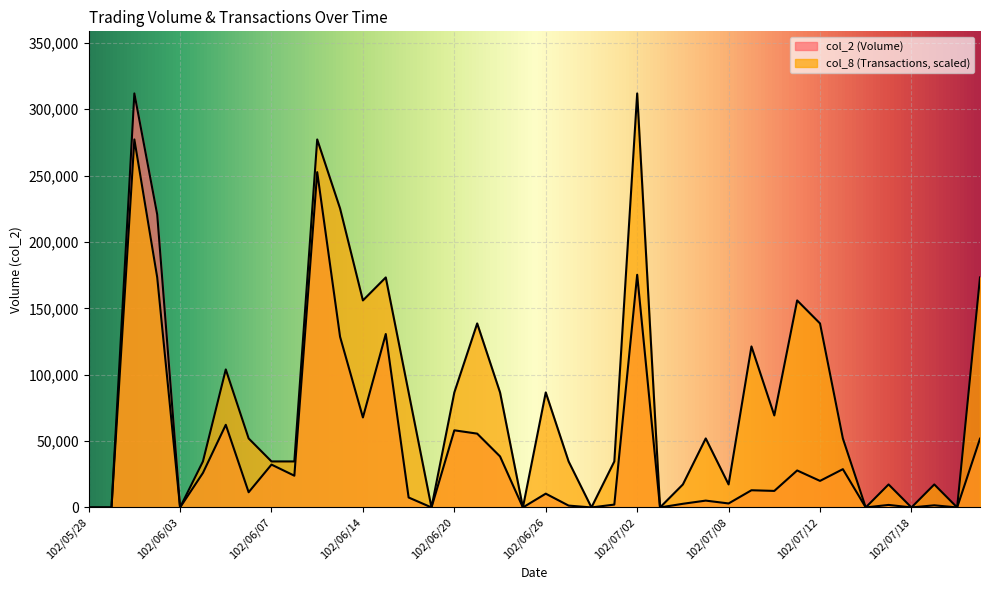

What position from the right is 102/06/18?

26